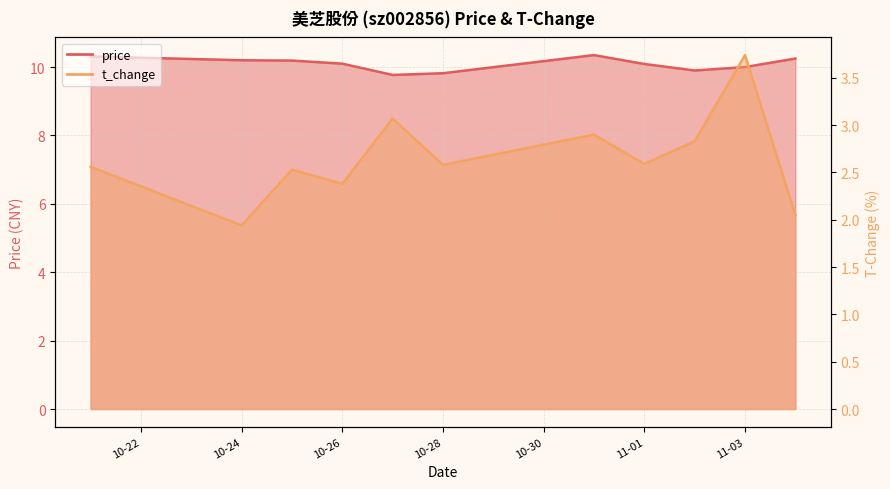

How many interior local valleys does the price series have?

2